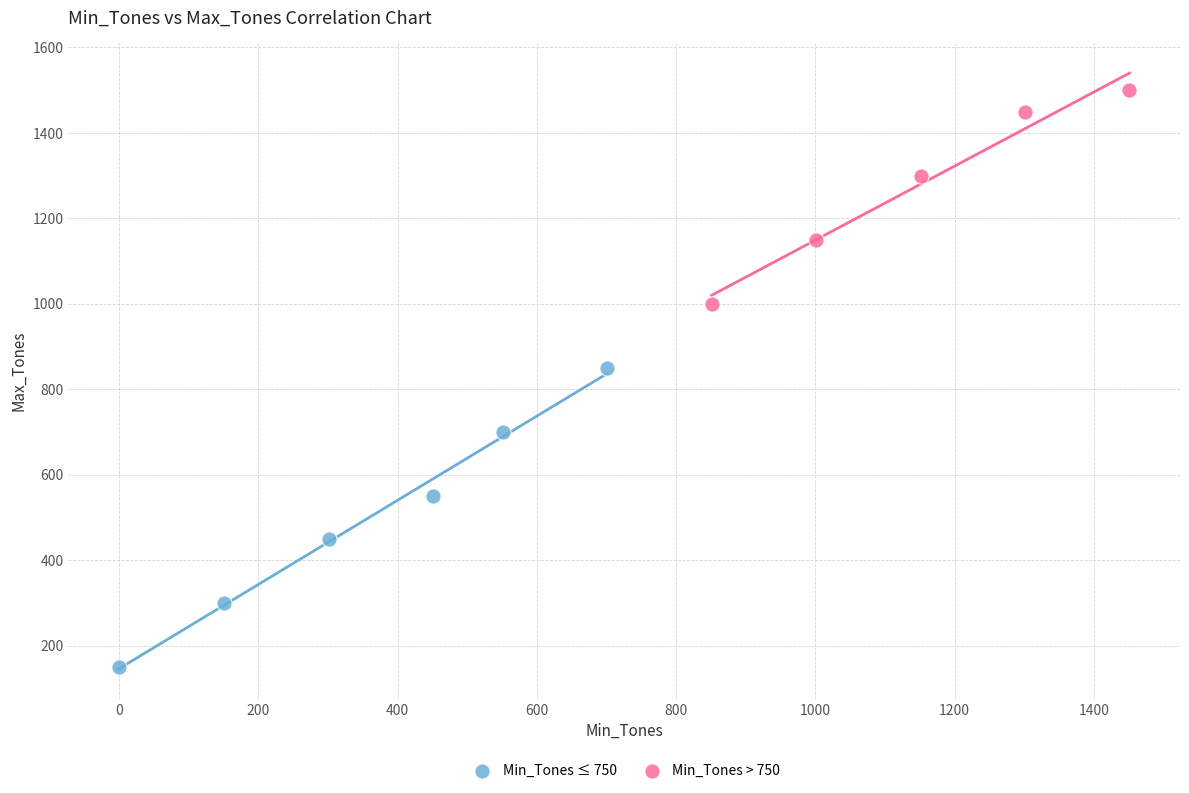

Which series reaches the maximum Y coordinate?

Min_Tones > 750